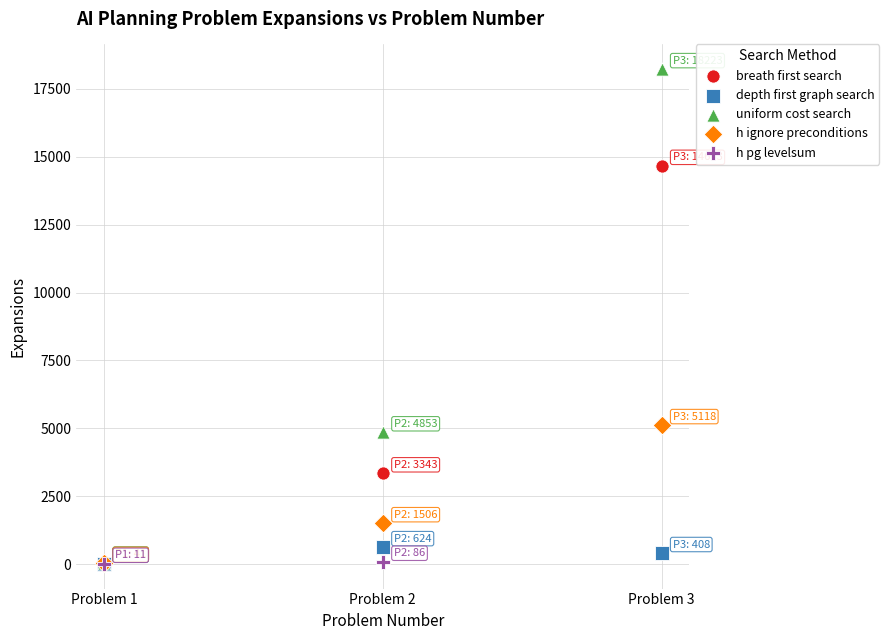

What are all the series names shown in the legend?

breath first search, depth first graph search, uniform cost search, h ignore preconditions, h pg levelsum